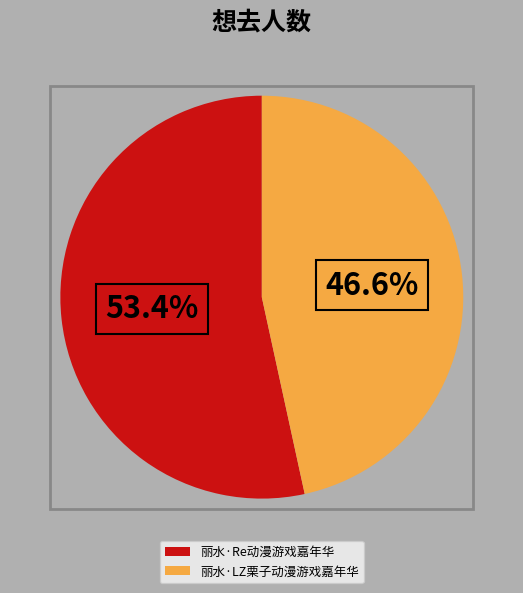

What is the largest slice in the pie chart?

丽水·Re动漫游戏嘉年华